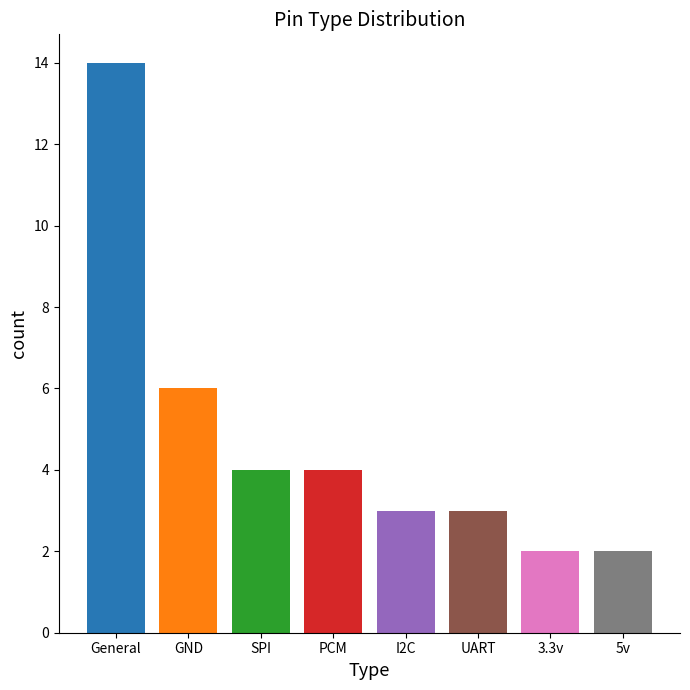

Which has a higher value, SPI or 5v?

SPI